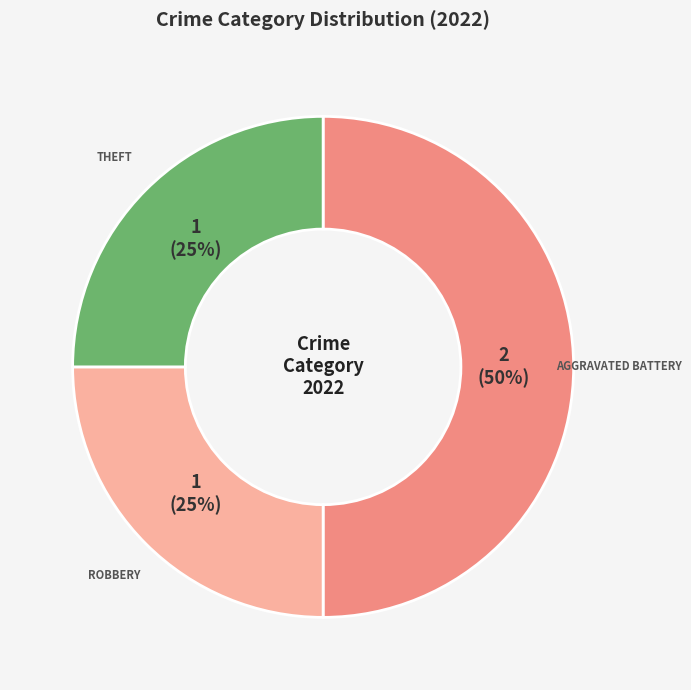

To the nearest percent, what is the difference between the largest and smallest slice percentages?

25%